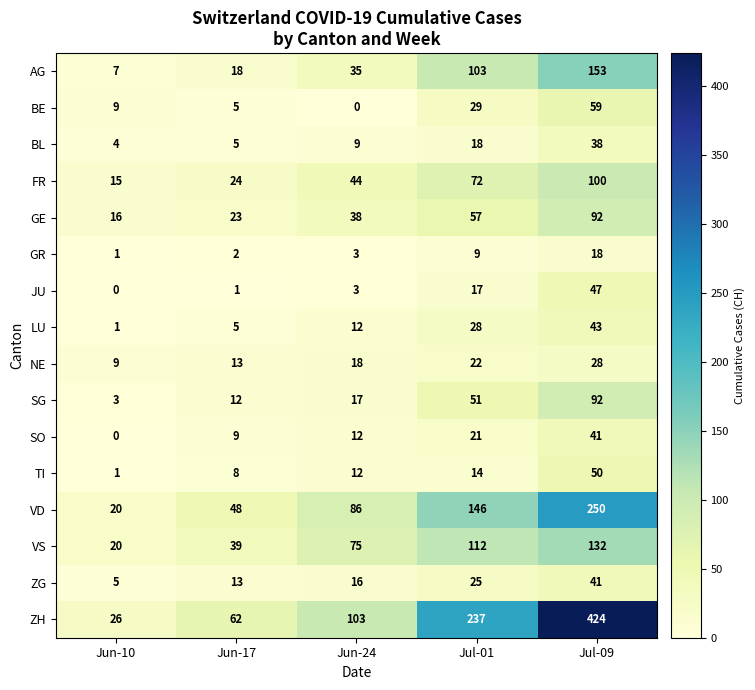

At which category is the sum across all series the highest?

Jul-09